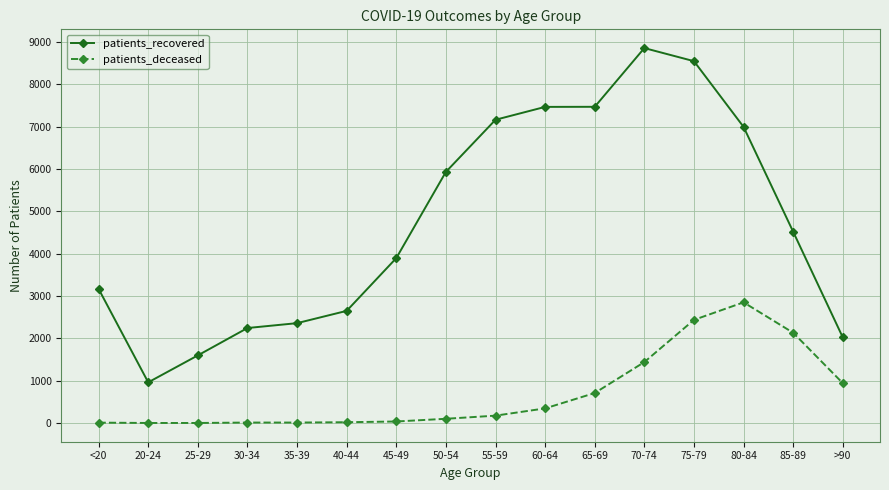

How many data points in patients_recovered are less than 4516?

8